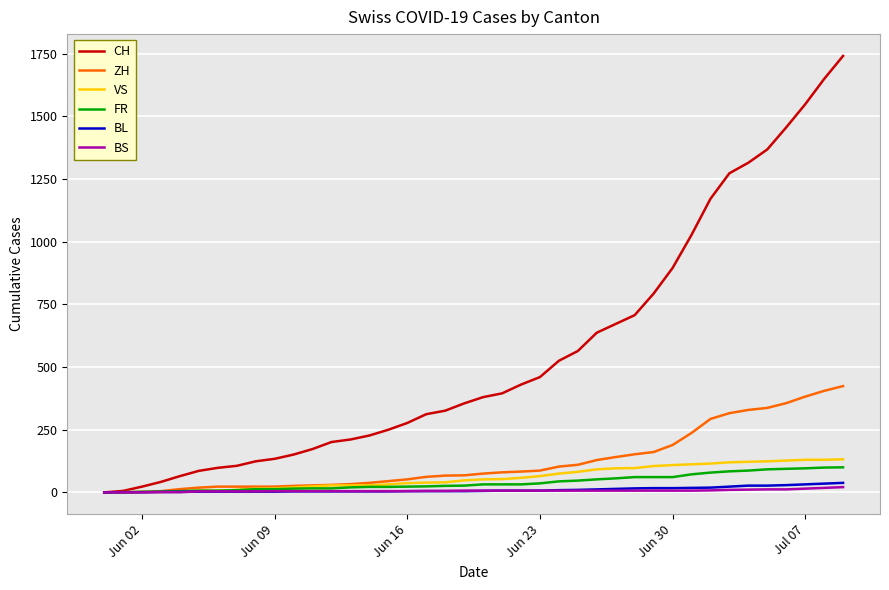

Which series has the largest total across all categories?

CH